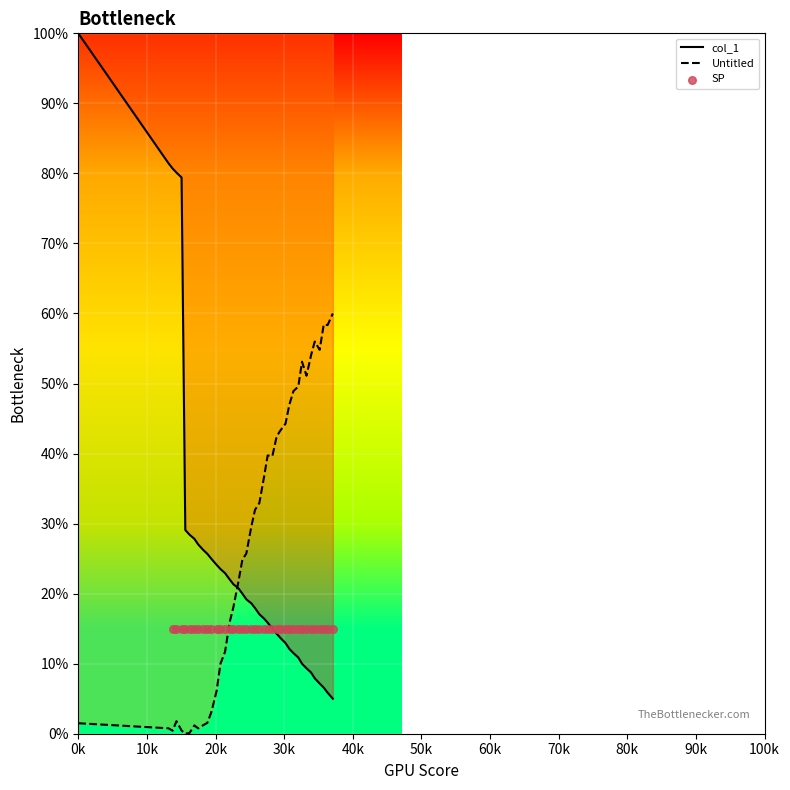

Which series has the largest total across all categories?

Untitled_1